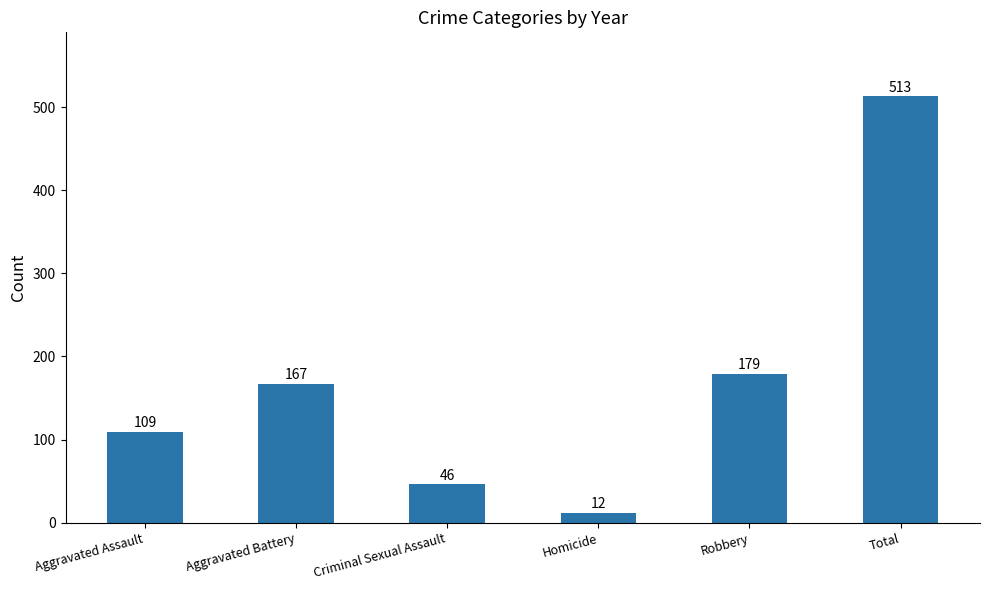

What is the label of the 4th bar from the left?

Homicide